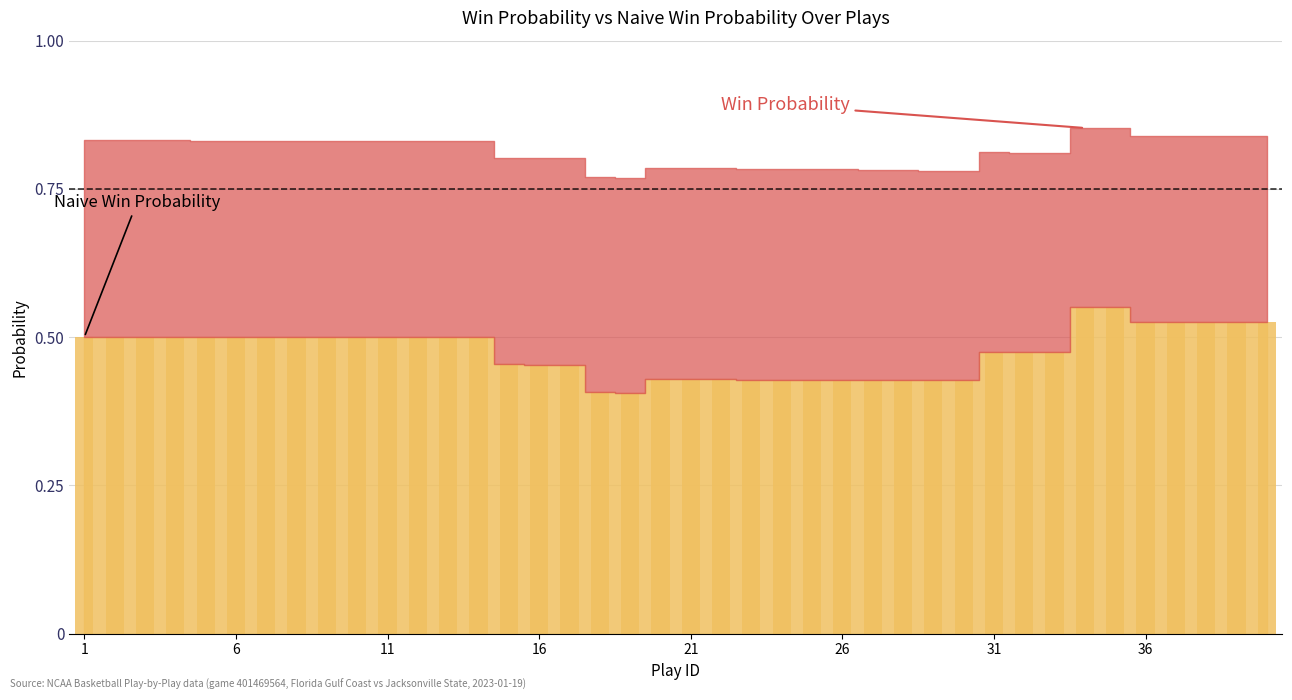

What is the sum of all values?

19.0